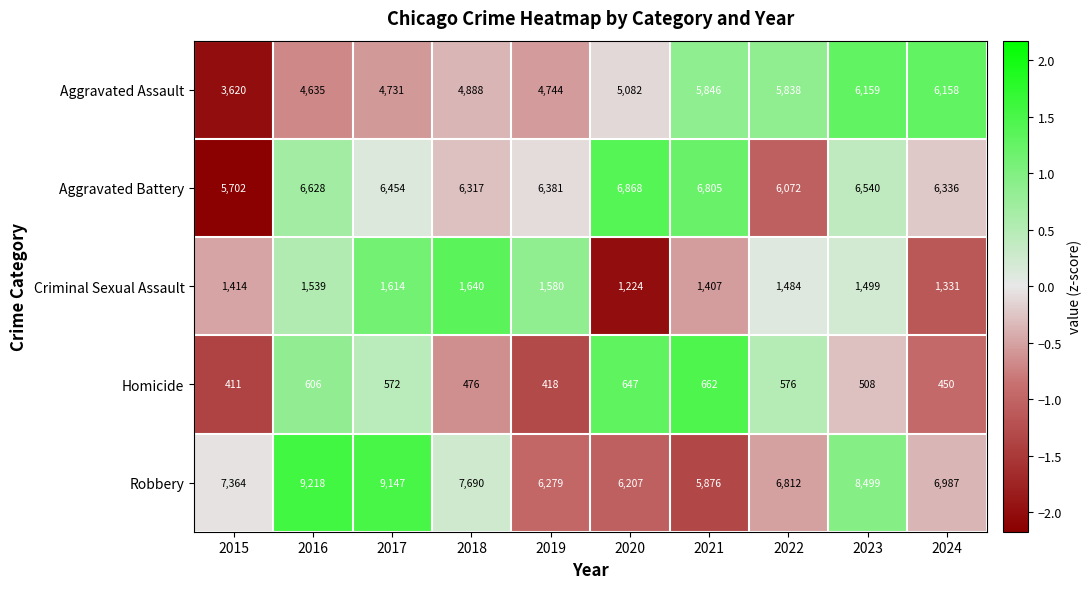

What is the total value across all series at 2017?

22518